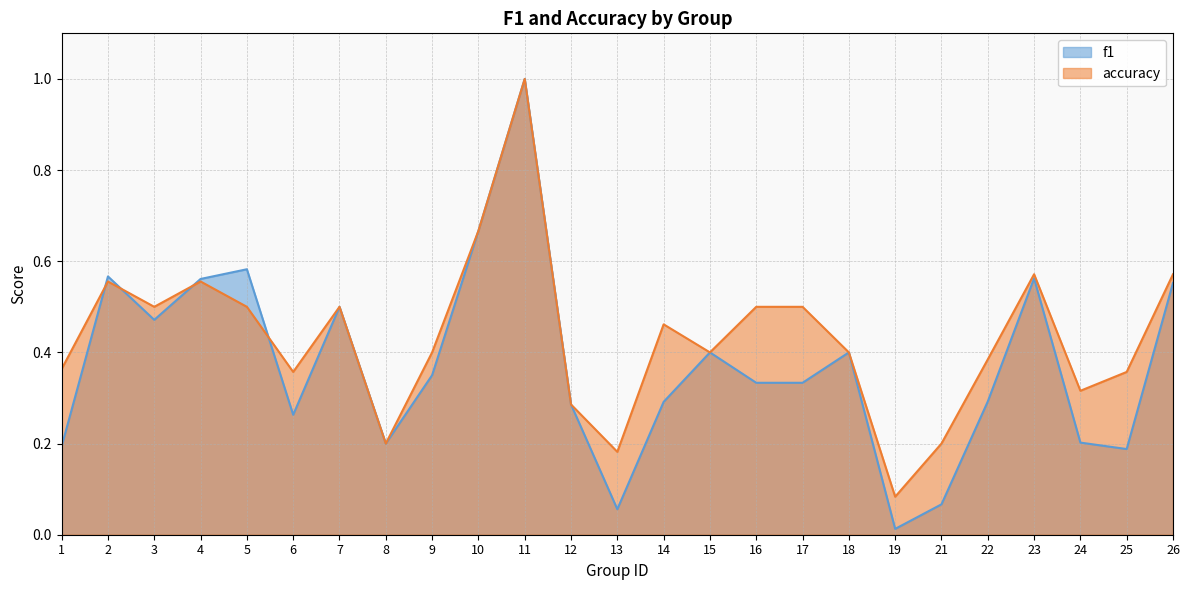

True or false: accuracy has a value of 0.9 at 4.

False